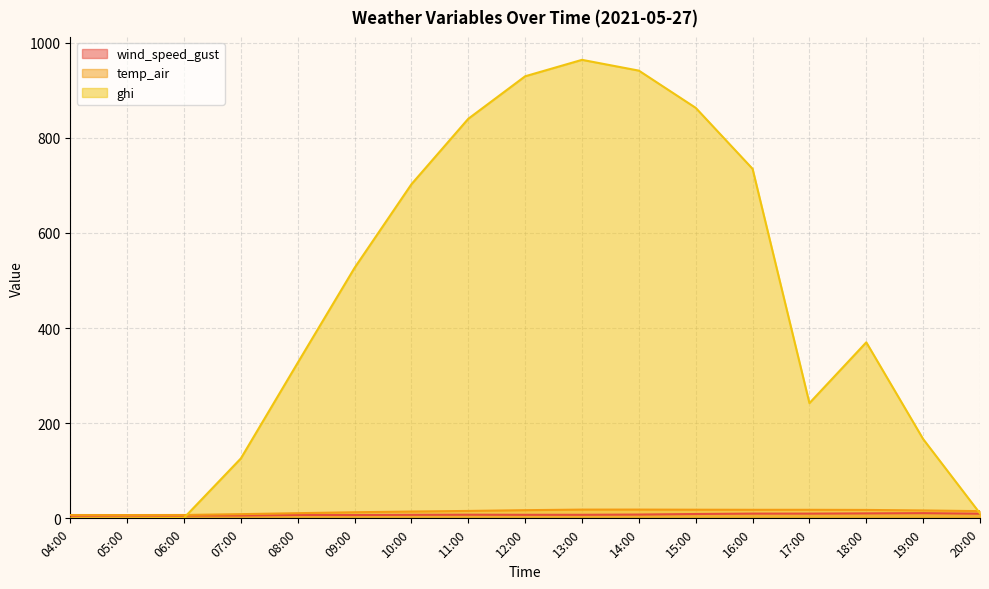

What is the maximum value shown in the chart?

963.6